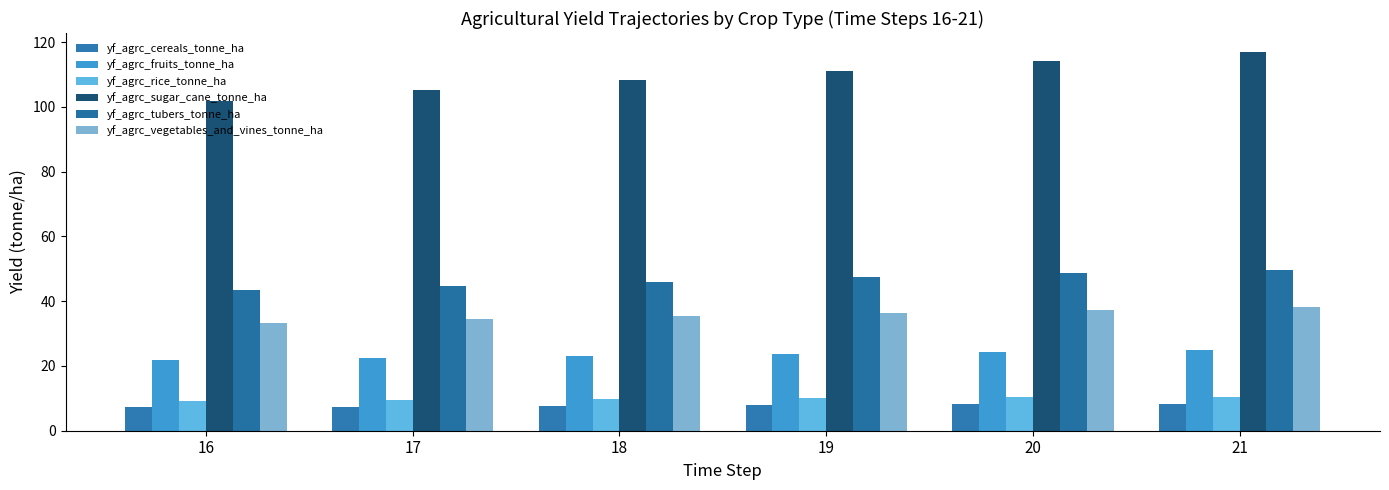

Which series has the widest spread of values?

yf_agrc_sugar_cane_tonne_ha